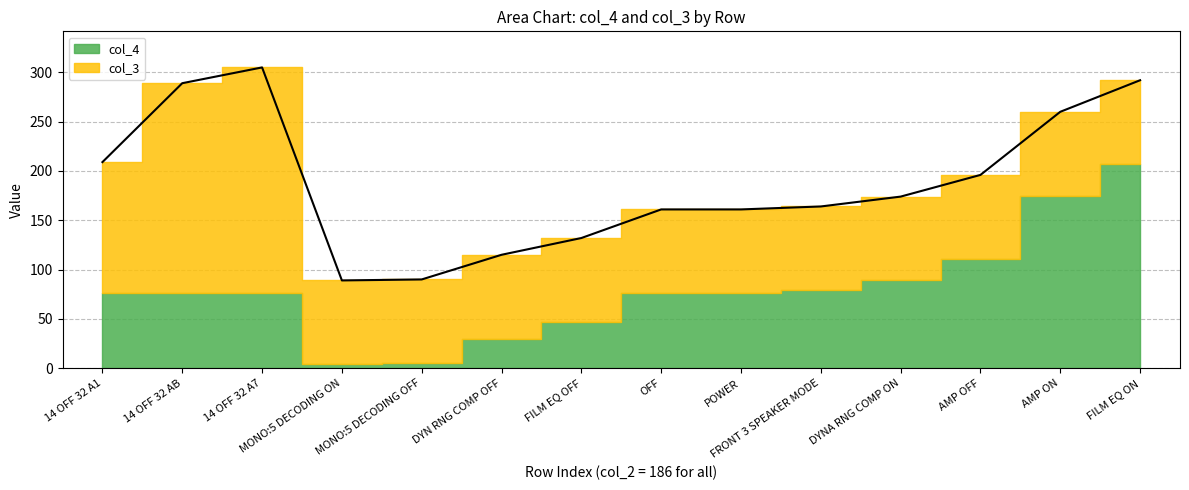

Where is the first local minimum for col_4?

MONO:5 DECODING ON